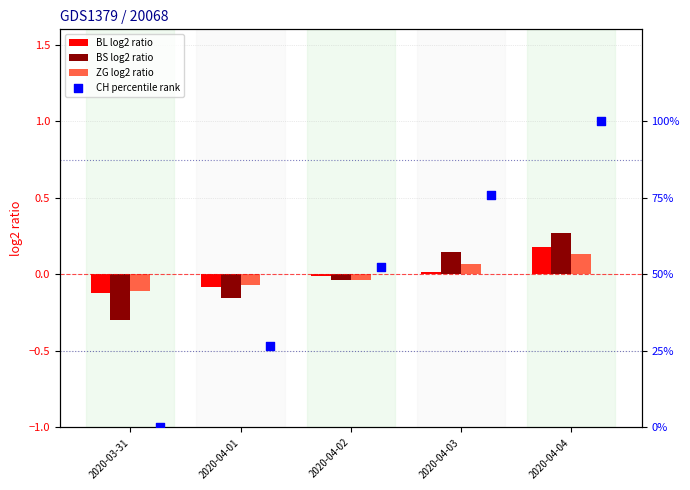

The BS log2 ratio series shows -0.4 at 2020-03-31. True or false?

False